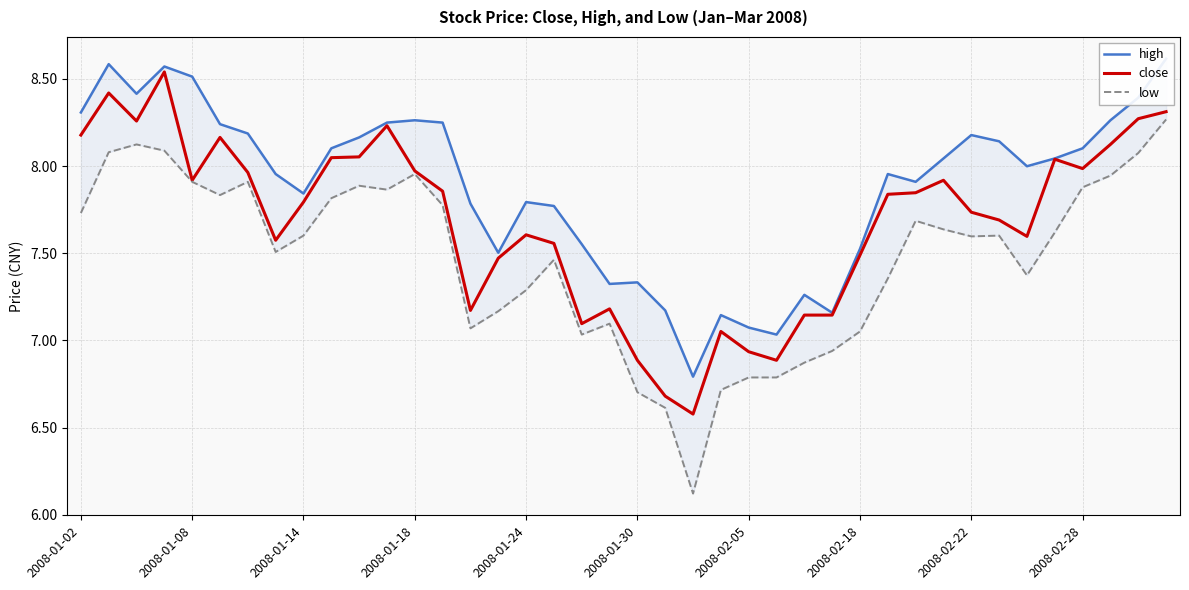

Count the number of categories in the chart.

40